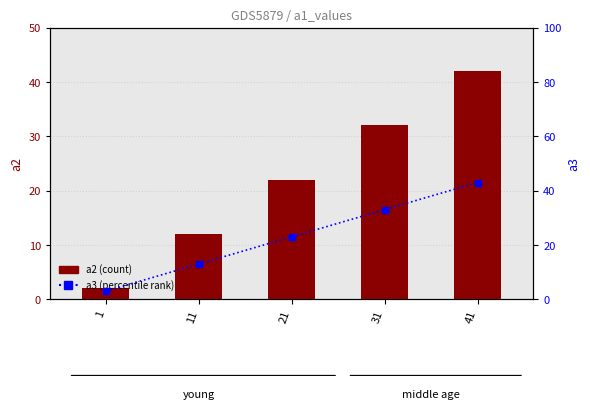

How many data points in a3 are above 23?

2